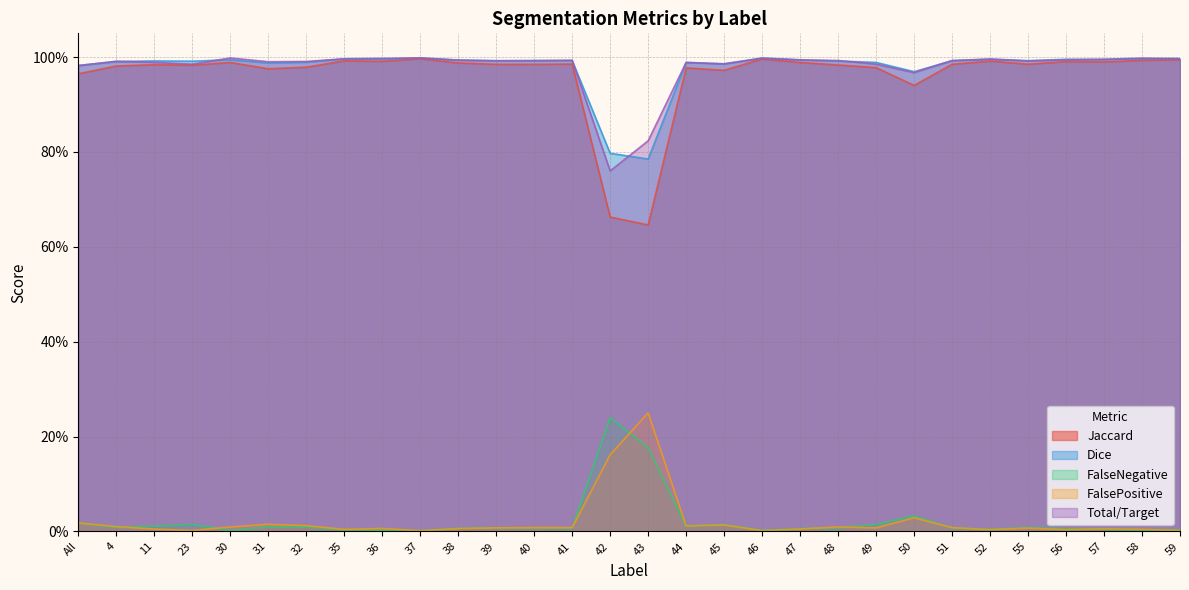

At which category does FalsePositive reach its first local peak?

31